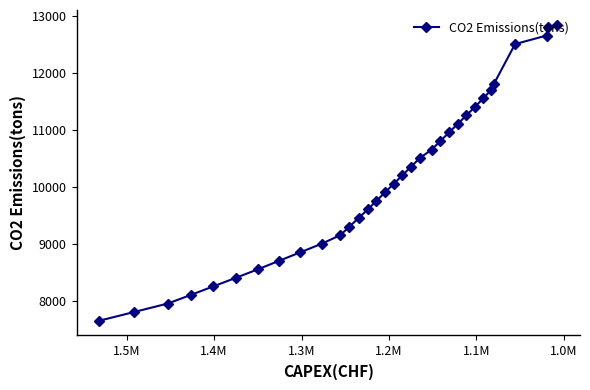

What is the value of the 23rd point from the left?

10950.0